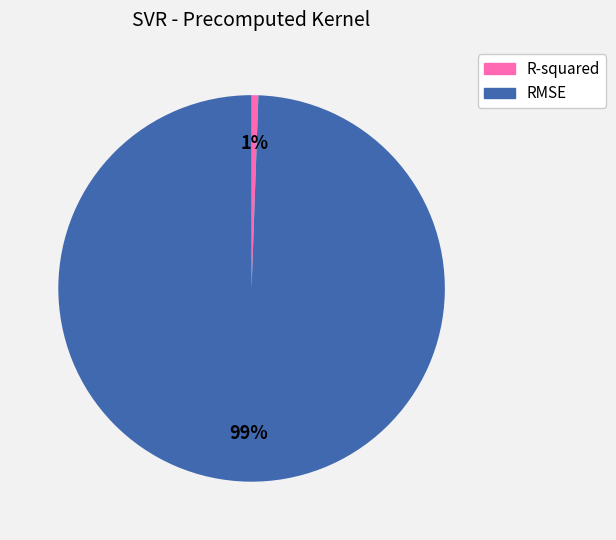

Which slice is the largest?

RMSE